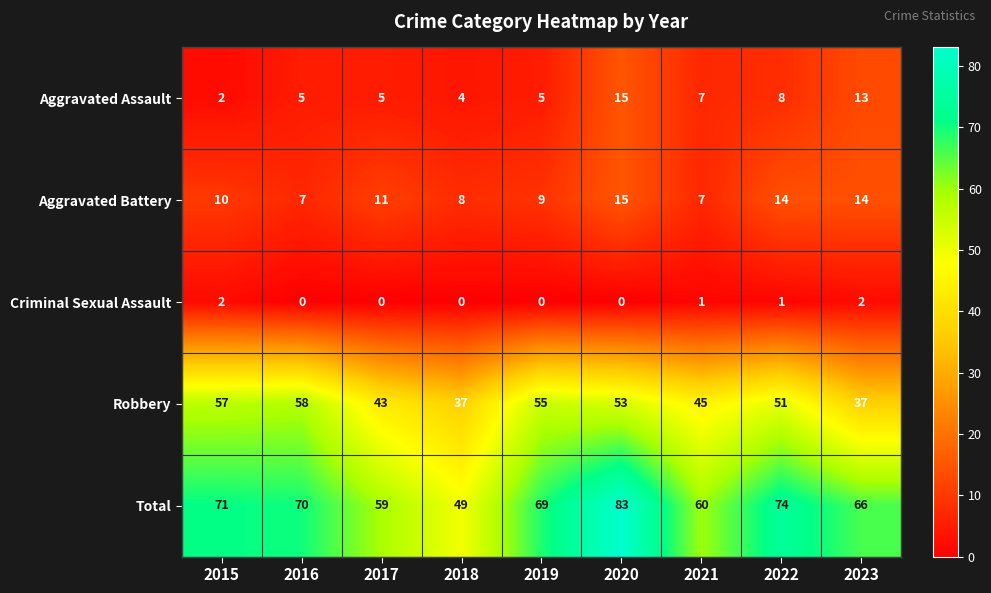

At which category is the sum across all series the highest?

2020